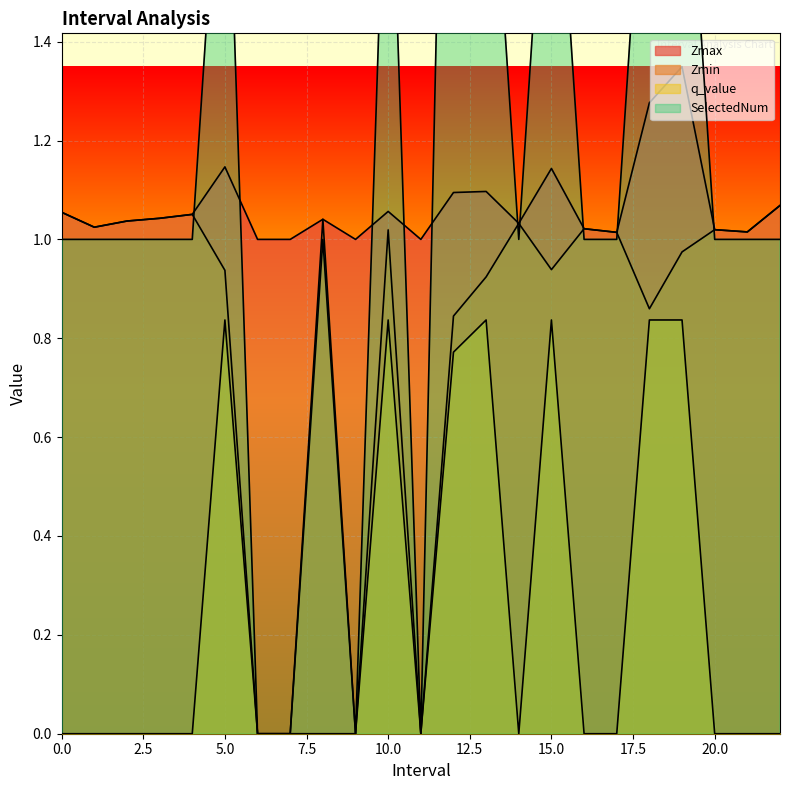

What is the spread (max minus min) of values at 11.0?

1.0